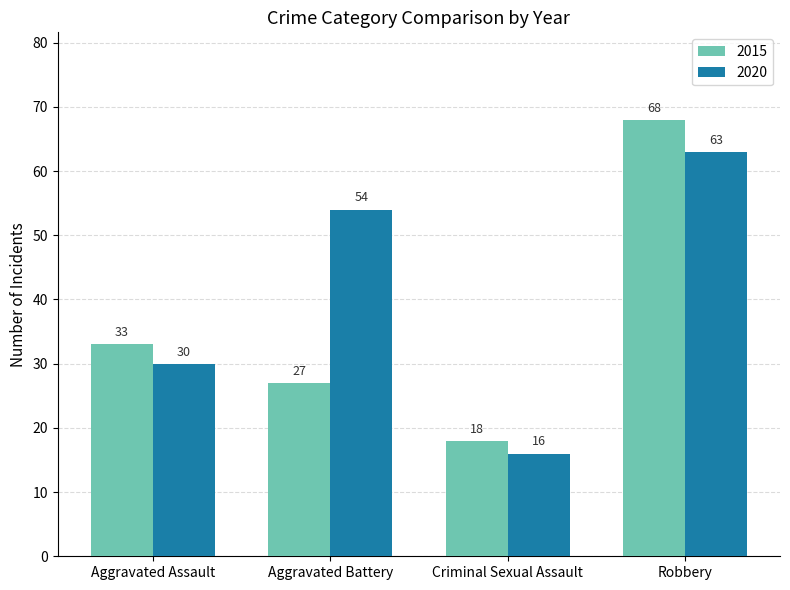

What is the difference between the highest and lowest values at Criminal Sexual Assault?

2